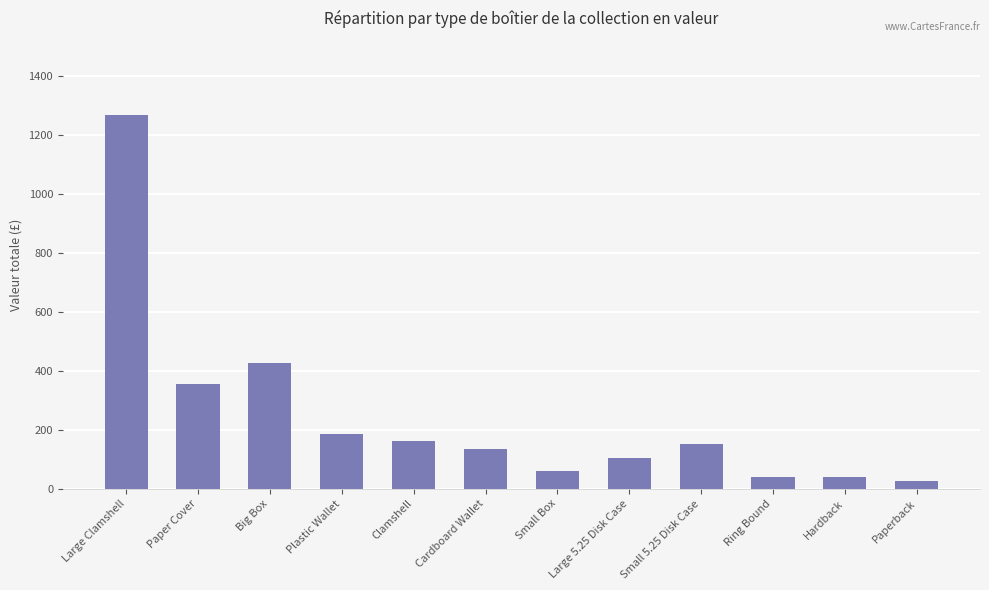

Approximately how many times larger is the value at Large Clamshell compared to Ring Bound?

31.6